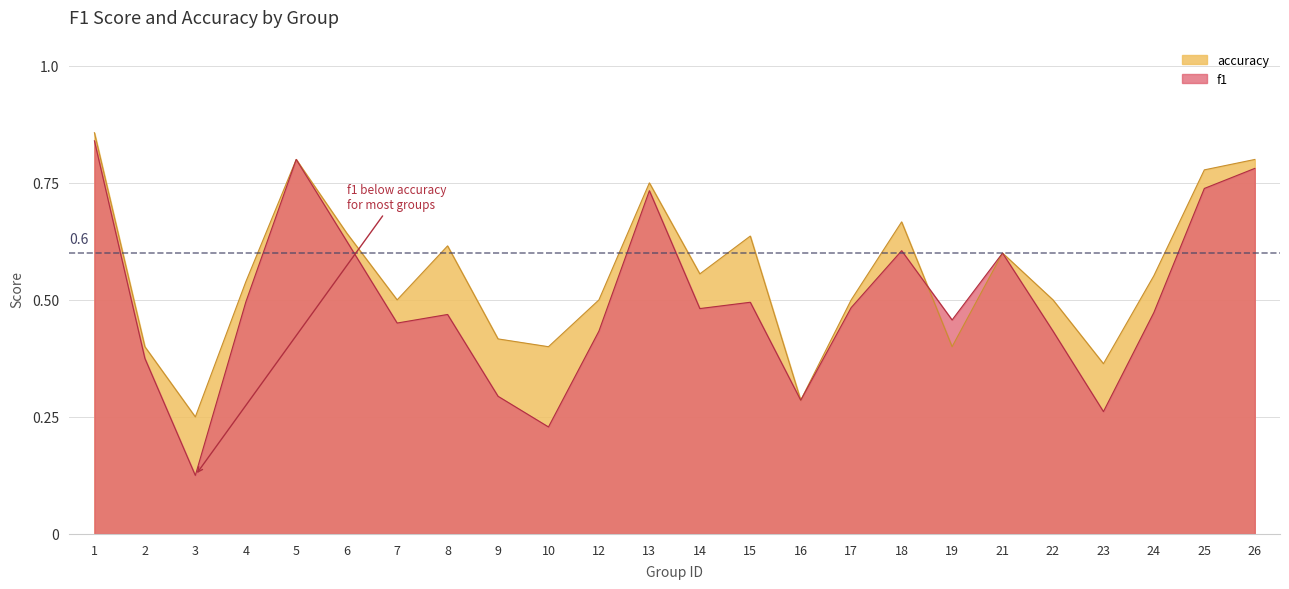

Count the number of categories in the chart.

24